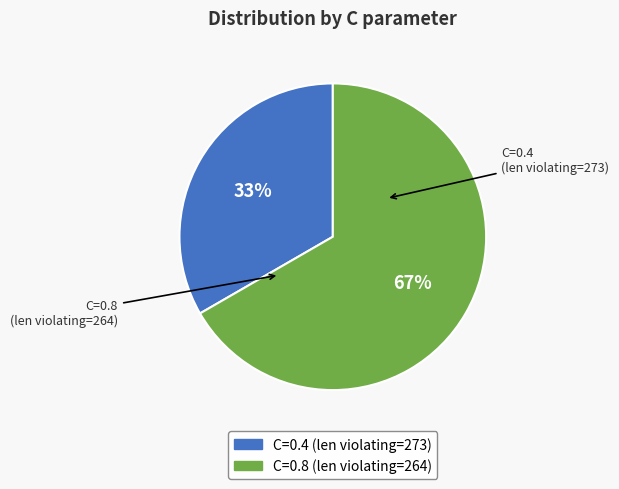

To the nearest percent, what percentage of the pie is C=0.8 (len violating=264)?

67%